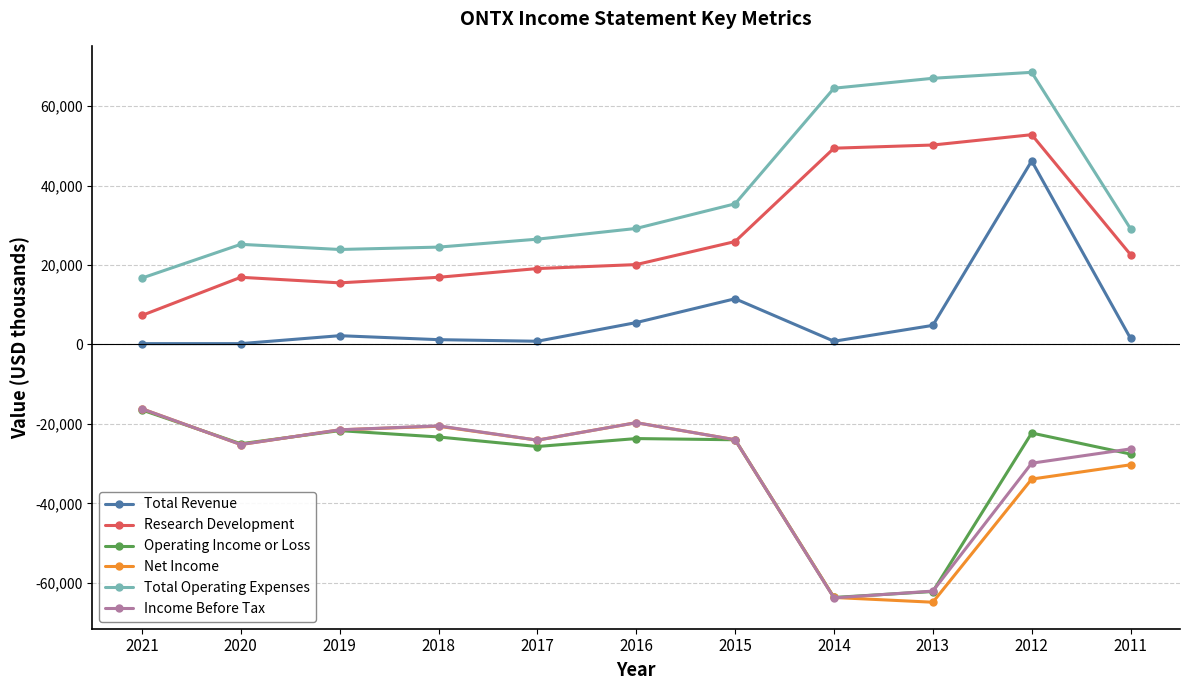

What is the average value of the Total Revenue series?

6809